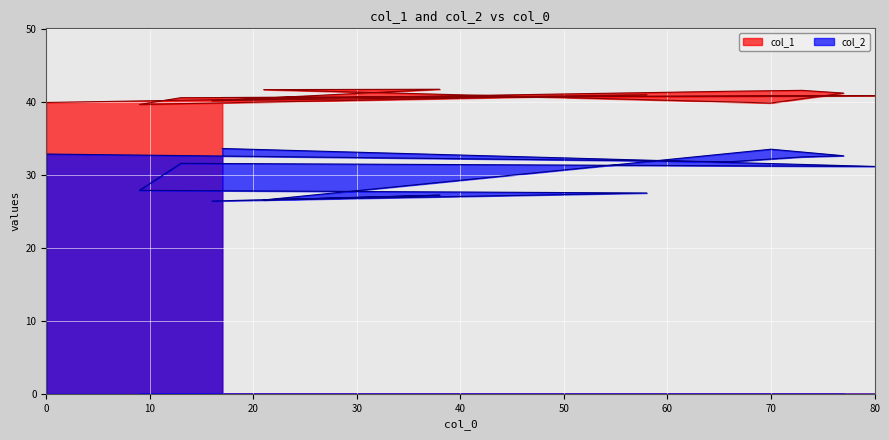

How many distinct data groups are displayed?

2